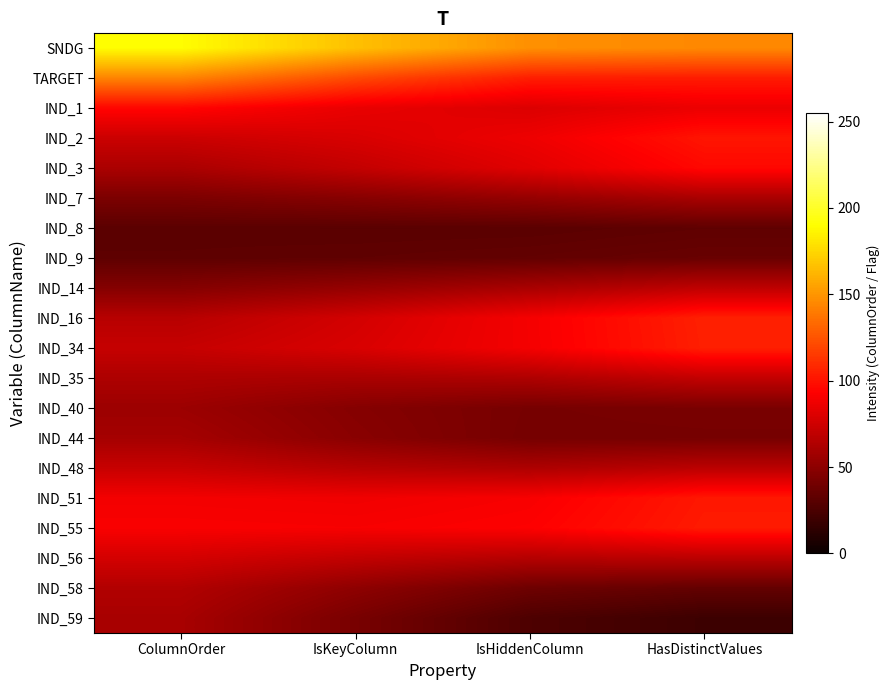

At which category is the sum across all series the highest?

HasDistinctValues